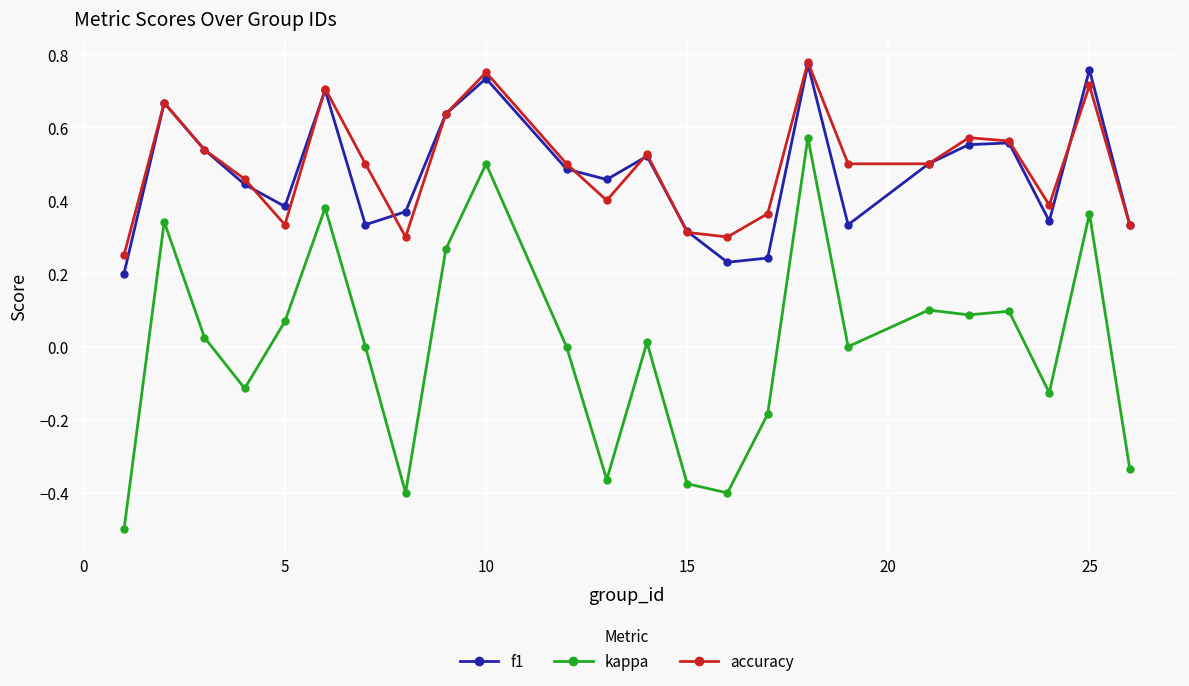

Which series has the largest range (max minus min)?

kappa